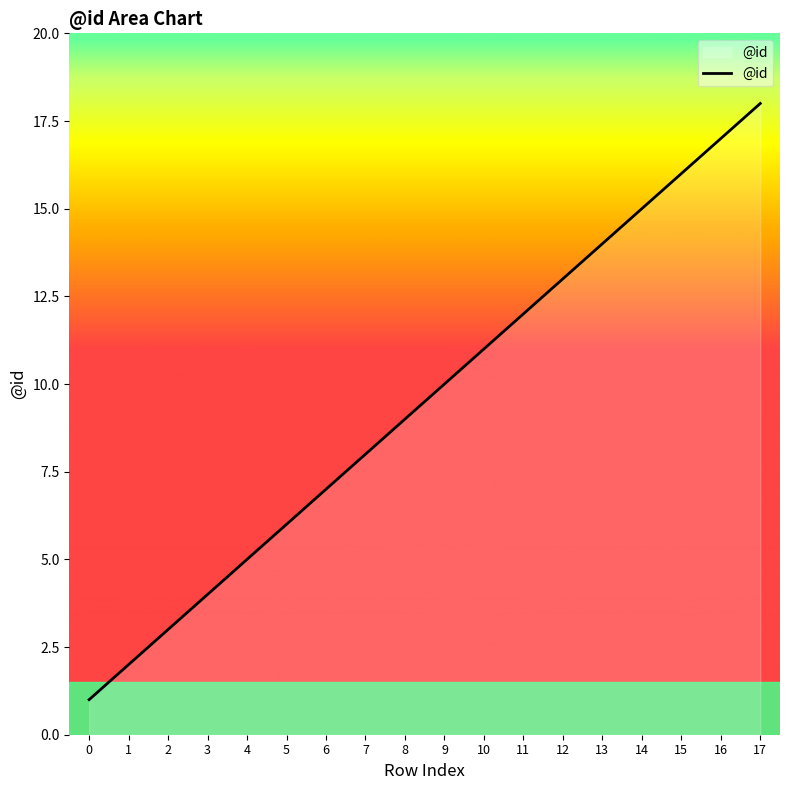

What is the difference between the maximum and minimum values?

17